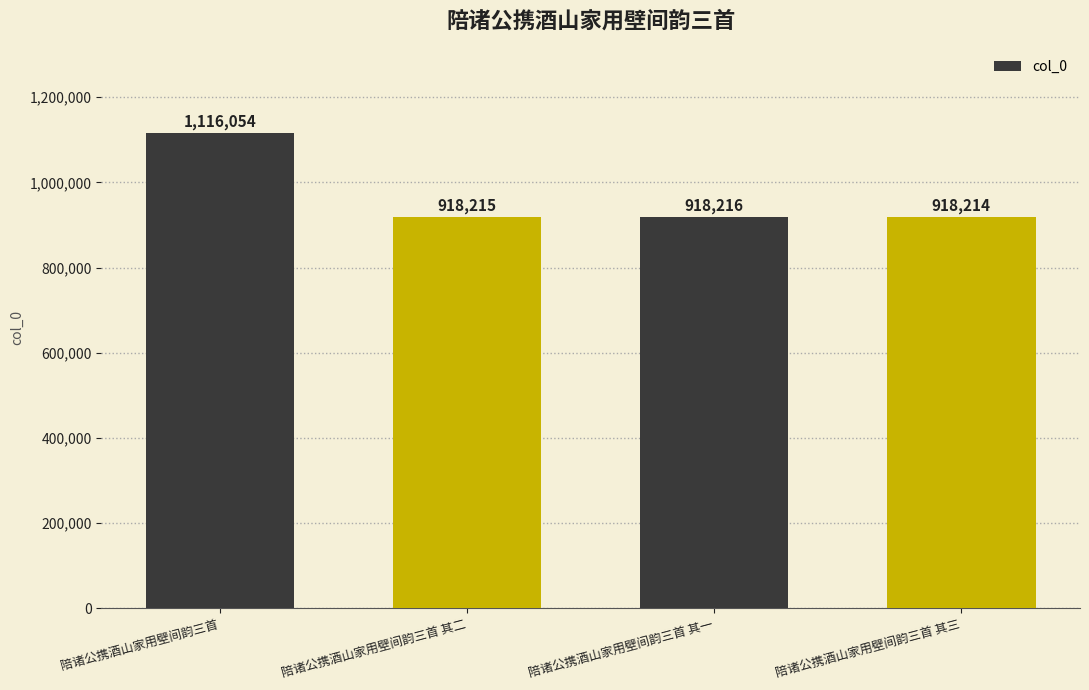

What value does the data have at 陪诸公携酒山家用壁间韵三首 其一, to the nearest 100?

918200